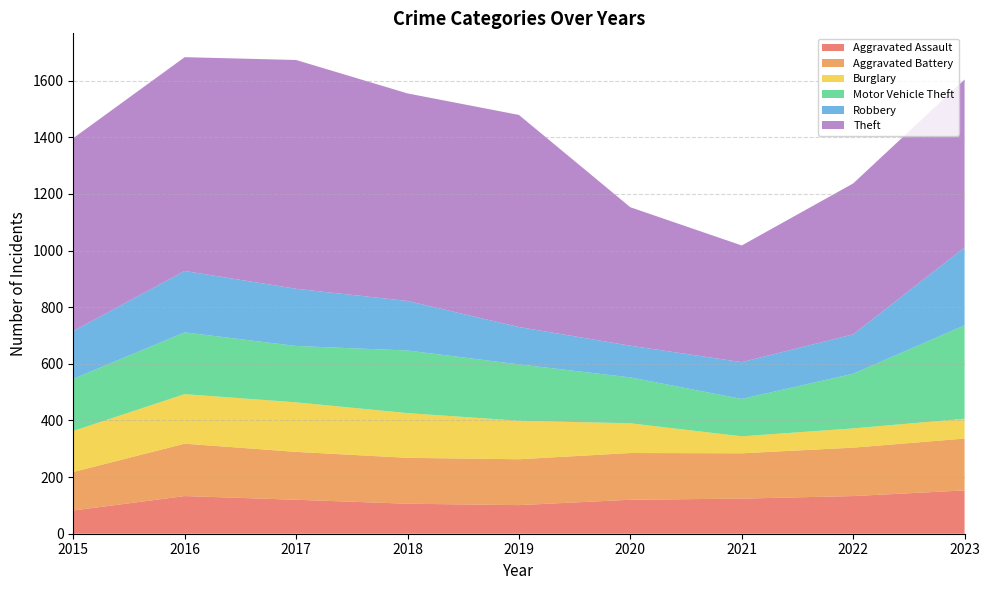

Reading left to right, list all the values displayed in this chart.

Aggravated Assault: 2015=82	2016=133	2017=120	2018=106	2019=101	2020=120	2021=124	2022=133	2023=153
Aggravated Battery: 2015=136	2016=185	2017=169	2018=162	2019=162	2020=165	2021=160	2022=171	2023=183
Burglary: 2015=145	2016=175	2017=175	2018=158	2019=136	2020=105	2021=60	2022=68	2023=70
Motor Vehicle Theft: 2015=184	2016=218	2017=199	2018=221	2019=199	2020=162	2021=132	2022=193	2023=330
Robbery: 2015=169	2016=217	2017=202	2018=175	2019=132	2020=112	2021=130	2022=139	2023=275
Theft: 2015=681	2016=755	2017=808	2018=733	2019=749	2020=489	2021=412	2022=533	2023=593